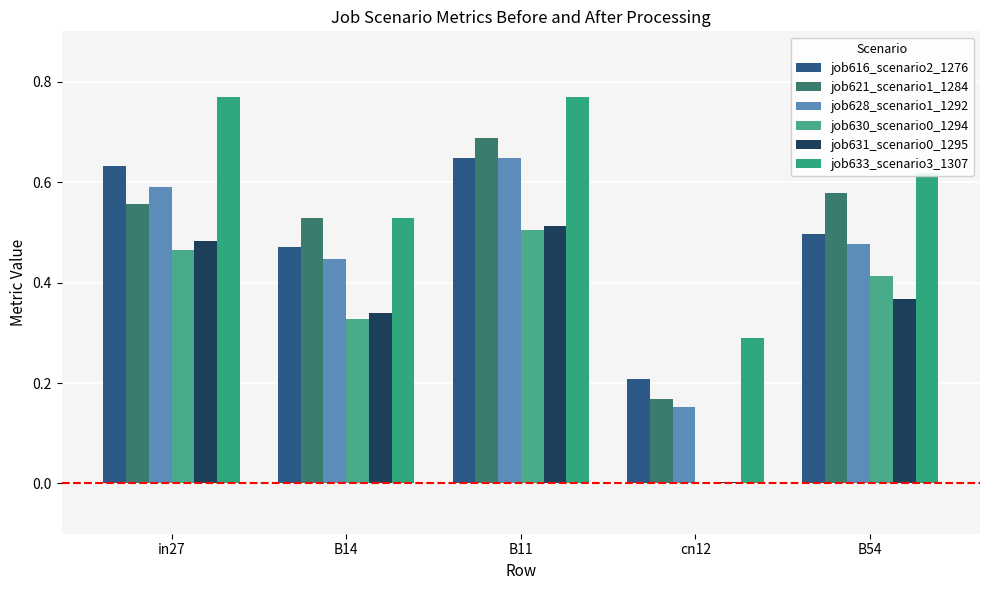

Reading left to right, transcribe all the data shown in this chart.

job616_scenario2_1276: in27=0.6	B14=0.5	B11=0.6	cn12=0.2	B54=0.5
job621_scenario1_1284: in27=0.6	B14=0.5	B11=0.7	cn12=0.2	B54=0.6
job628_scenario1_1292: in27=0.6	B14=0.4	B11=0.6	cn12=0.2	B54=0.5
job630_scenario0_1294: in27=0.5	B14=0.3	B11=0.5	cn12=0.0	B54=0.4
job631_scenario0_1295: in27=0.5	B14=0.3	B11=0.5	cn12=0.0	B54=0.4
job633_scenario3_1307: in27=0.8	B14=0.5	B11=0.8	cn12=0.3	B54=0.6